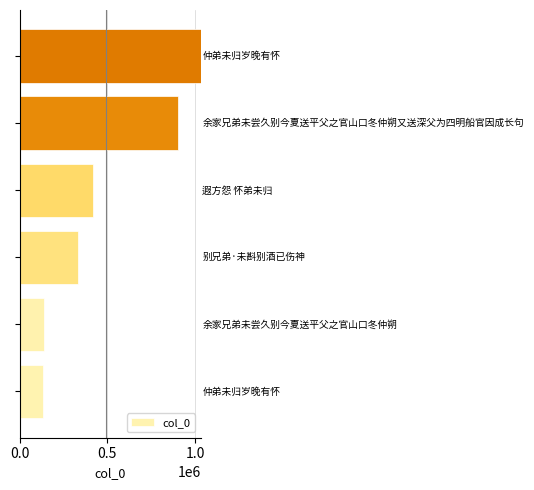

How many data points are less than 416627?

3